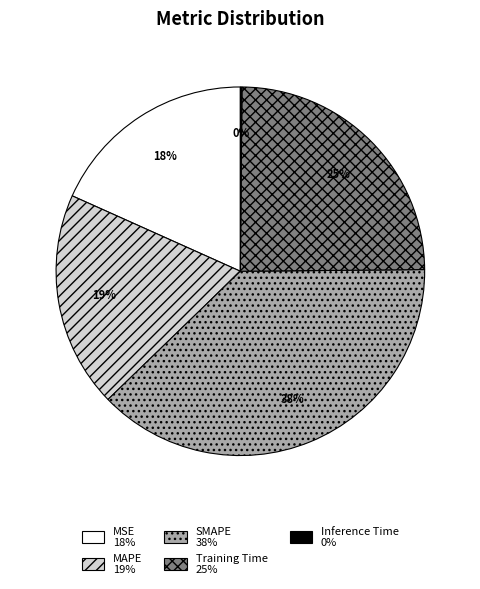

What is the largest slice in the pie chart?

SMAPE